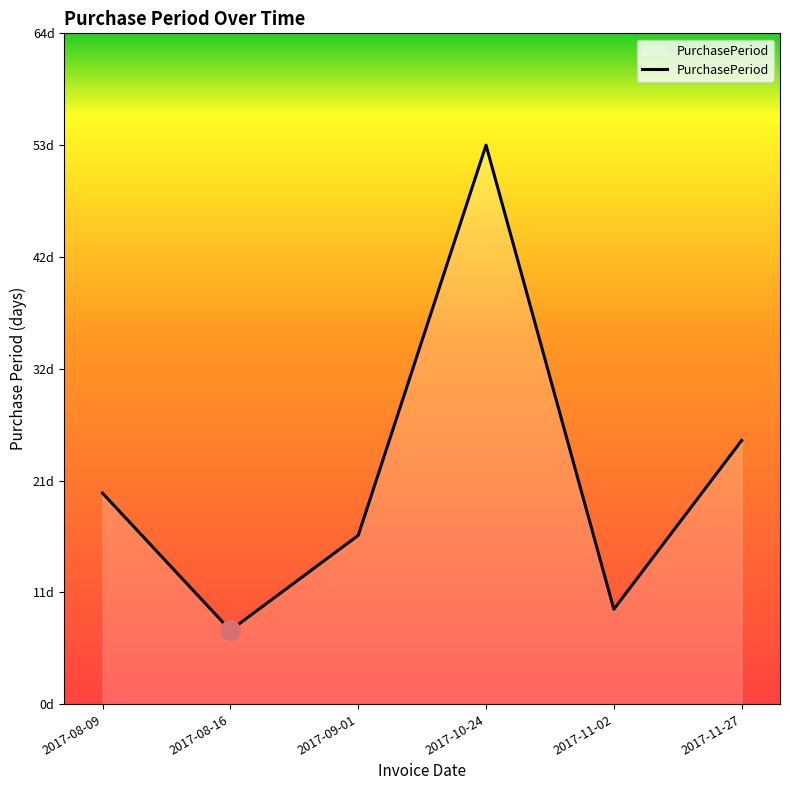

Does the chart display data point markers on the line(s)?

No